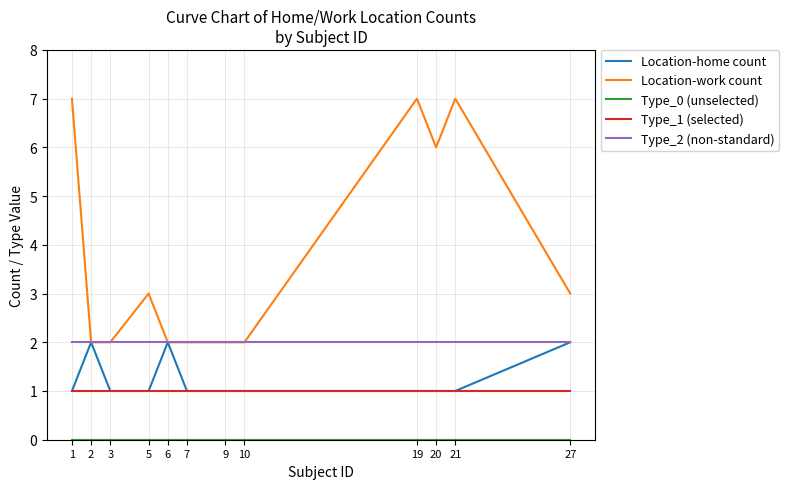

At which category does Location-work count reach its first local peak?

5